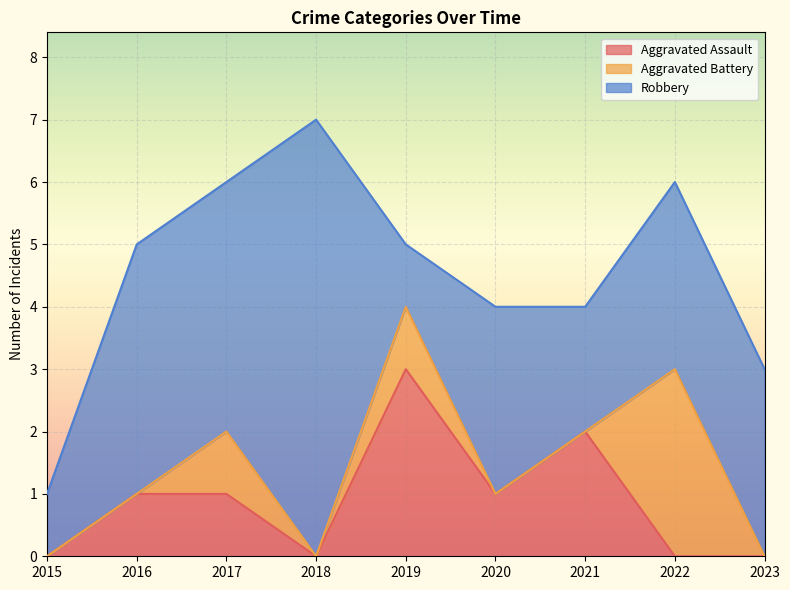

What is the difference between the maximum and minimum values in the Robbery series?

6